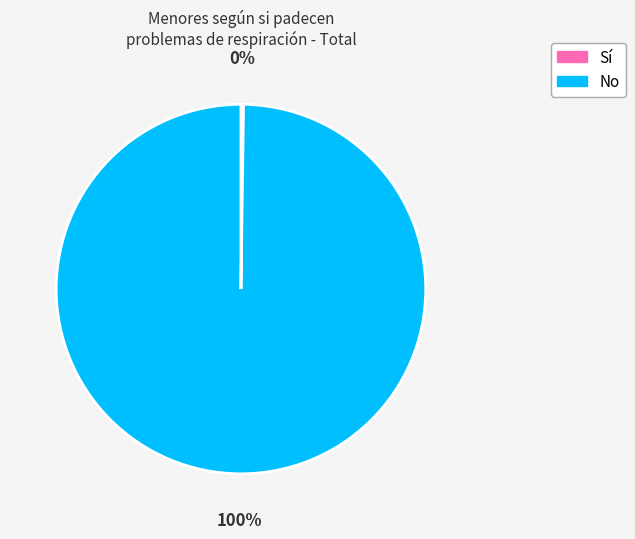

What is the majority slice?

No